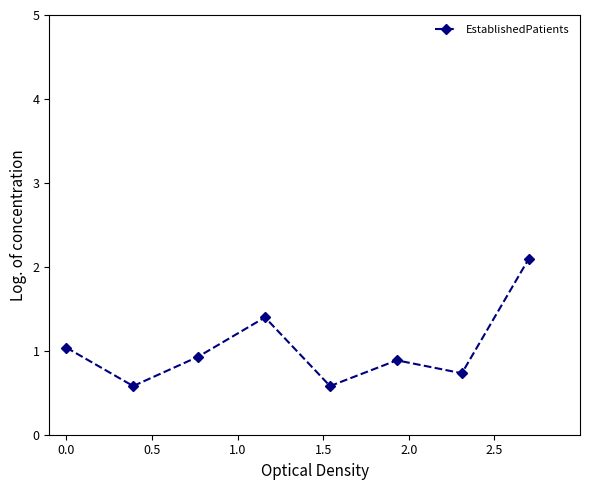

What is the sum of all values?

8.2